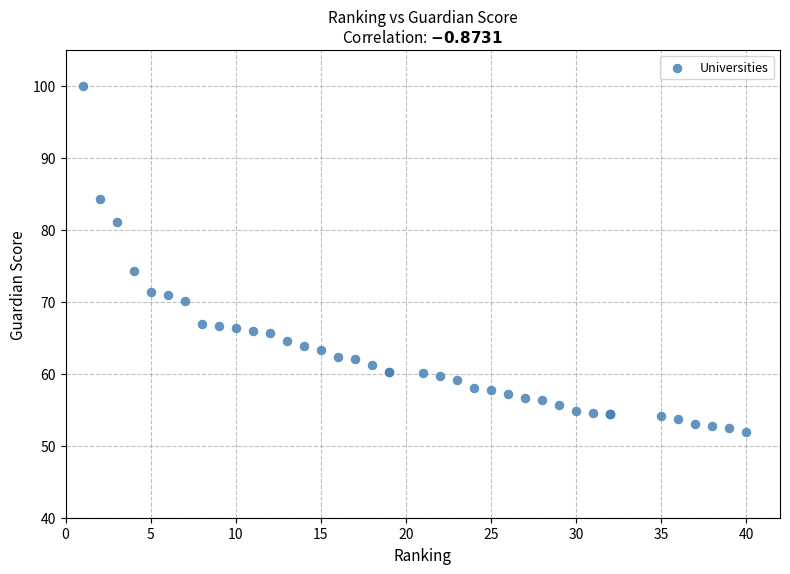

What Y value in the scatter plot is closest to 75?

74.3